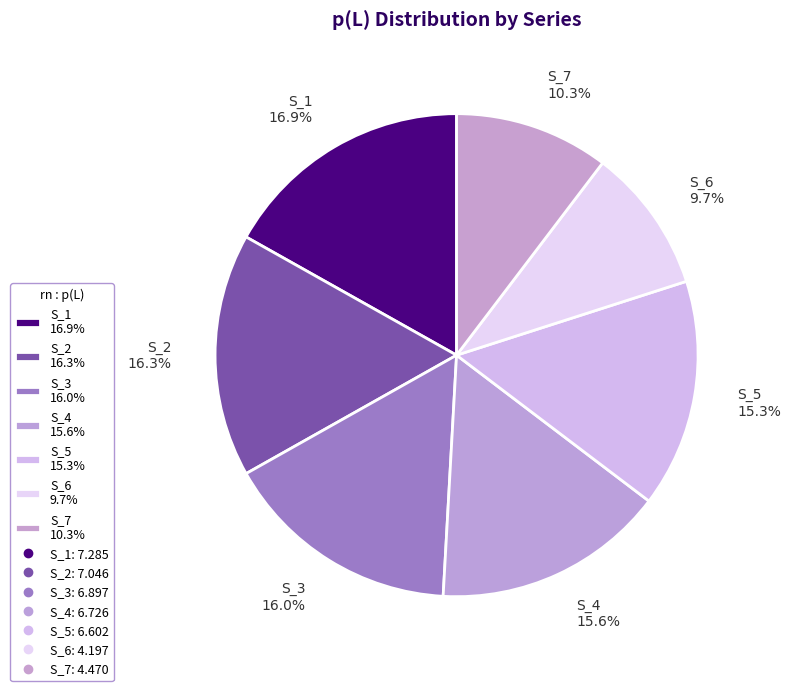

Does S_1 account for over 50% of the chart?

No